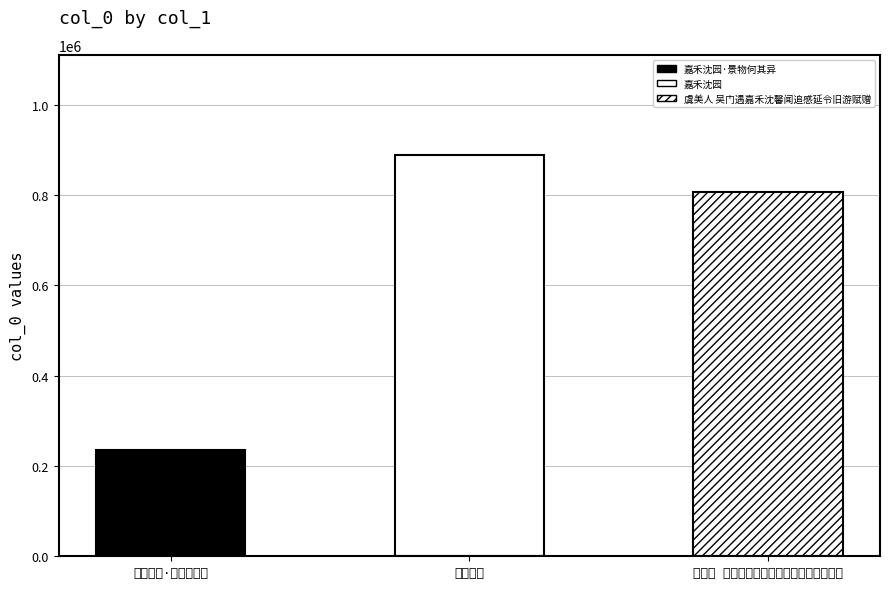

What is the label of the 3rd bar from the left?

虞美人 吴门遇嘉禾沈馨闻追感延令旧游赋赠